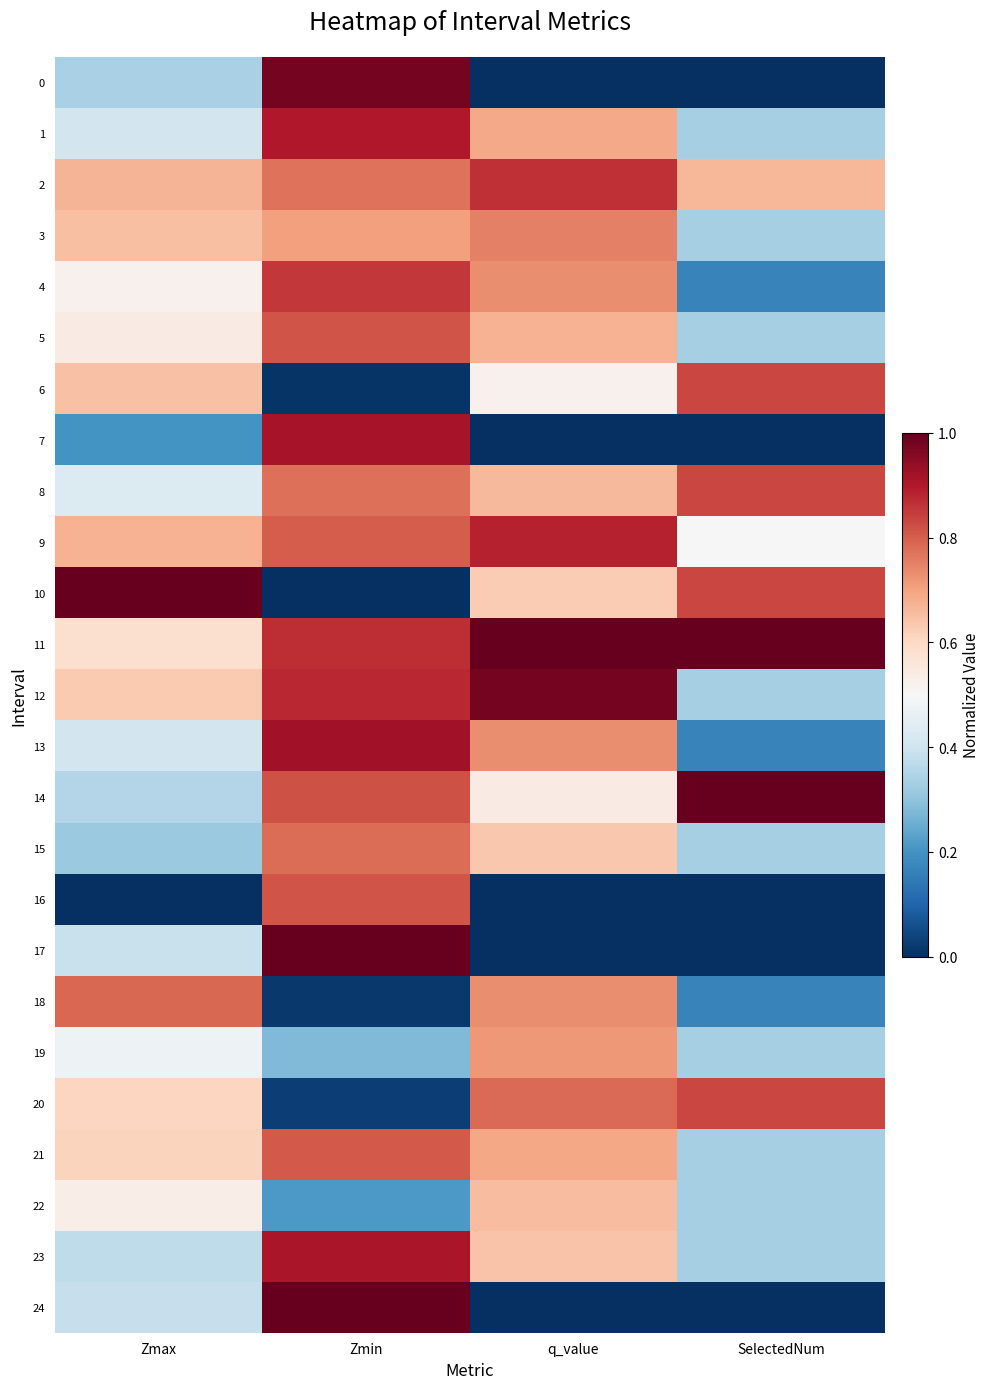

At Zmin, list the series in order from smallest to largest.

10, 6, 18, 20, 22, 19, 3, 2, 8, 15, 9, 21, 5, 16, 14, 4, 11, 12, 1, 23, 7, 13, 0, 24, 17